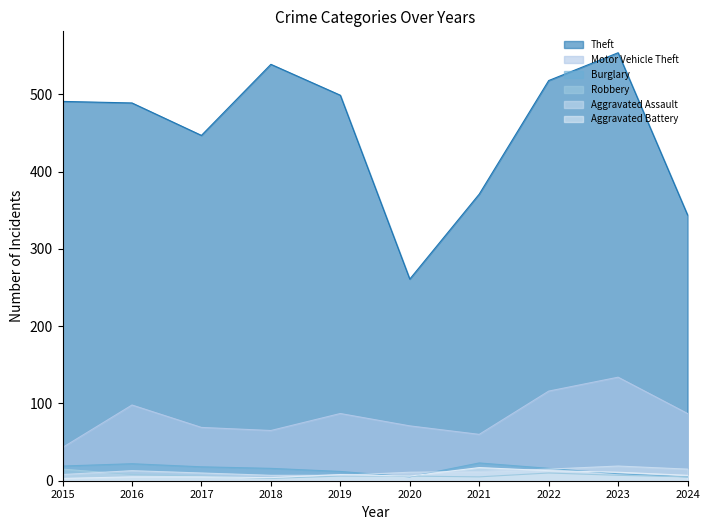

The value of Robbery at 2019 is 6. True or false?

True